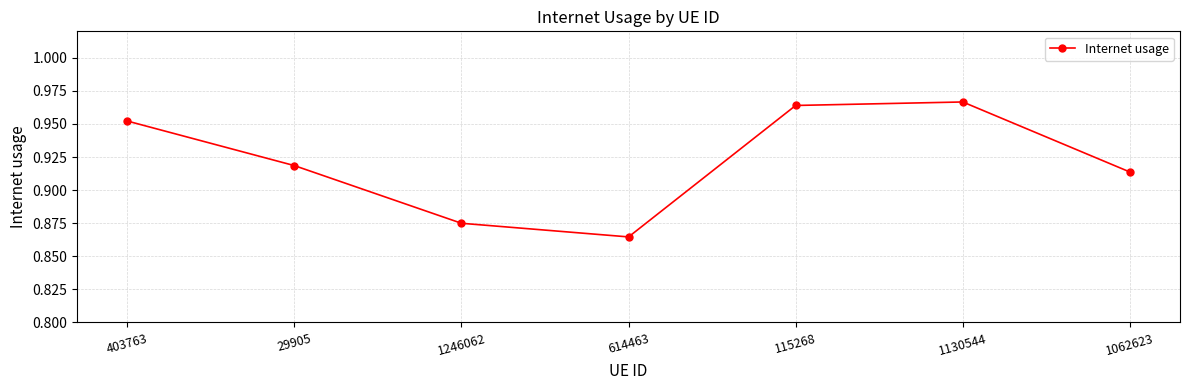

Is it true that the value at 403763 is 1.7?

False